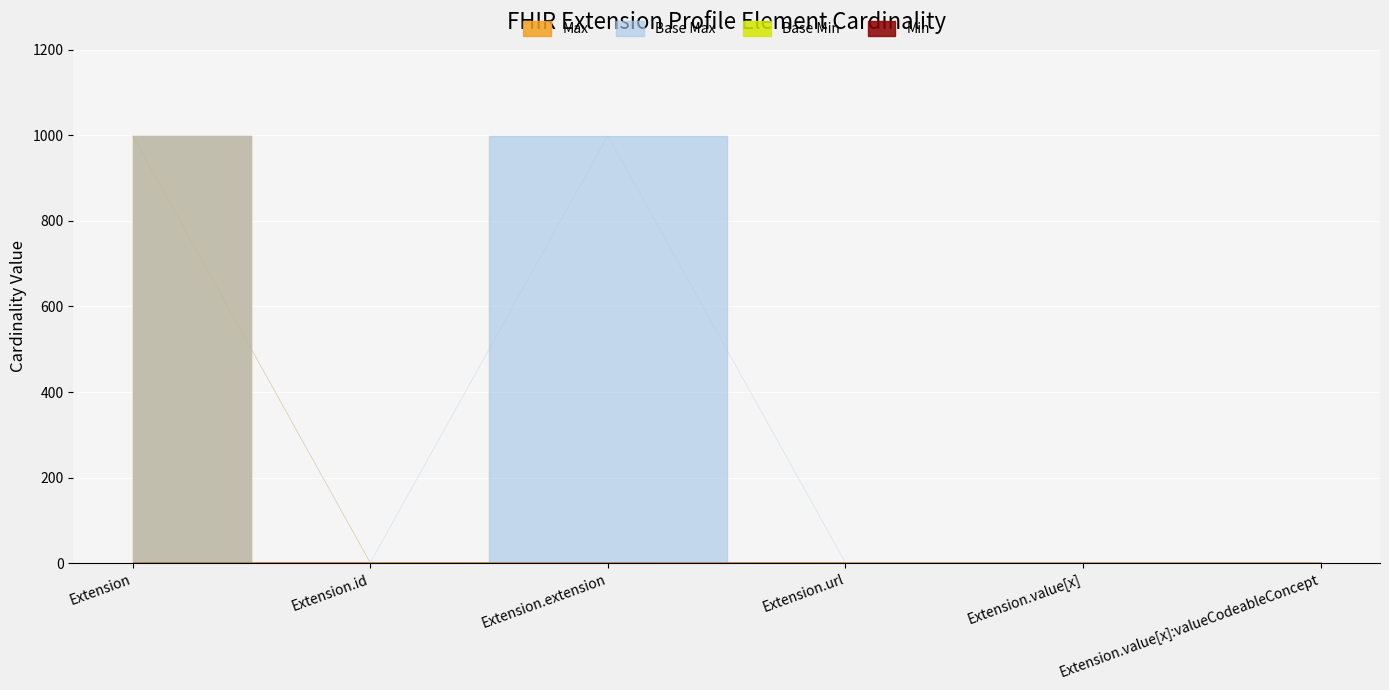

At which category is the sum across all series the highest?

Extension